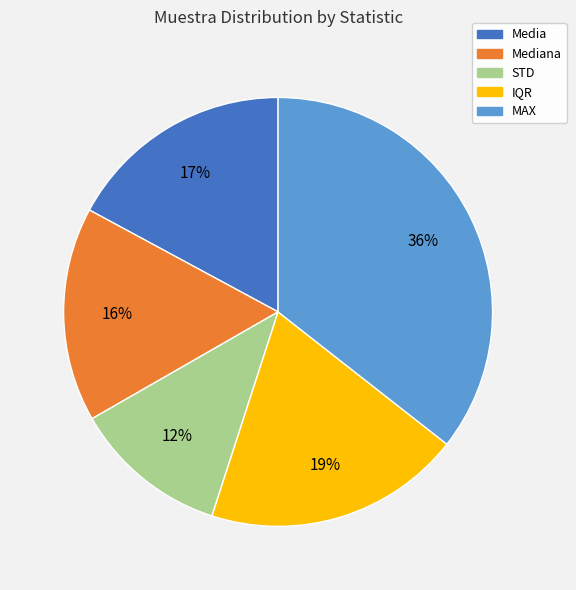

How many slices are in this pie chart?

5